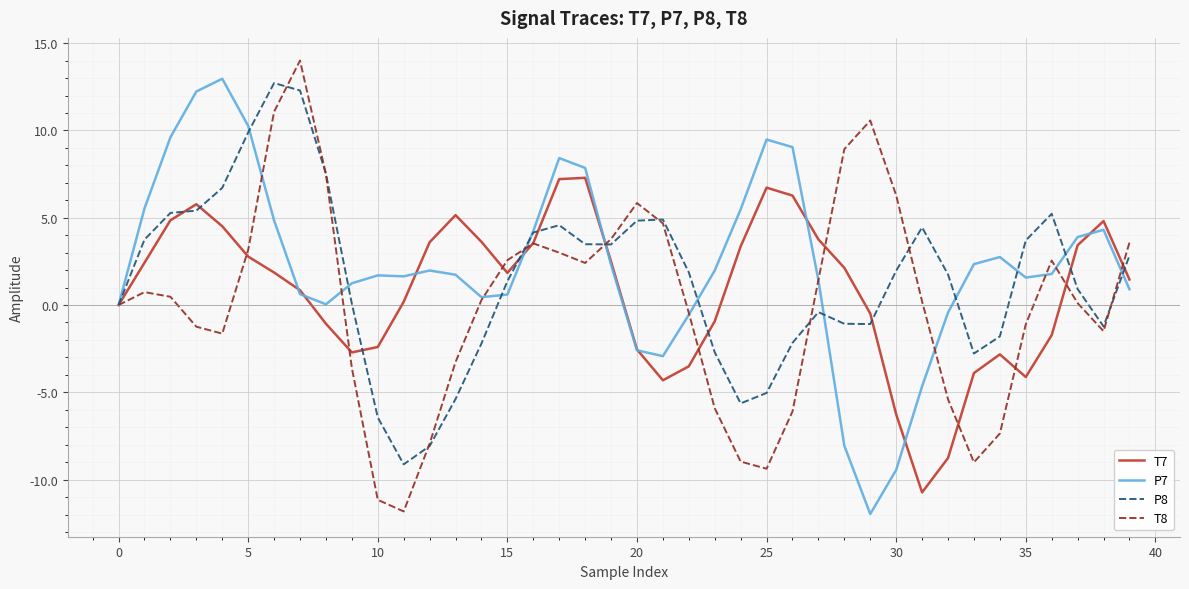

What is the smallest value displayed?

-12.0